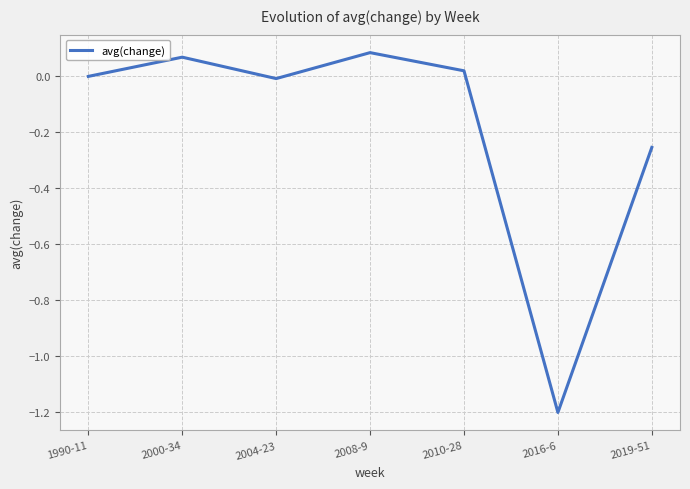

At which category does the data reach its first local valley?

2004-23